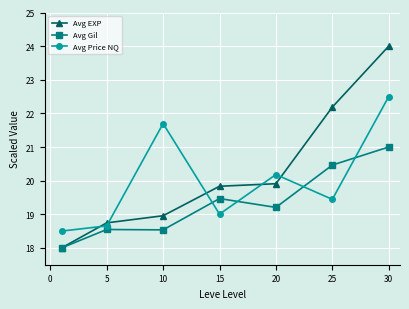

Which series has the widest spread of values?

Avg EXP